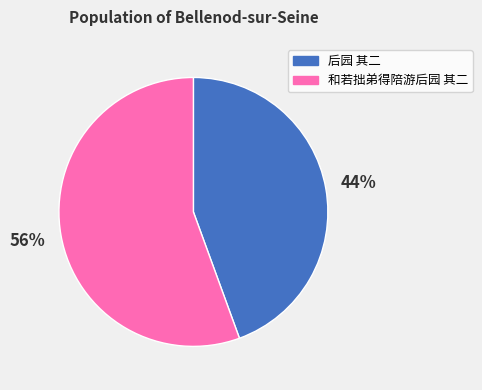

Is it true that 后园 其二 is 44% of the pie?

True